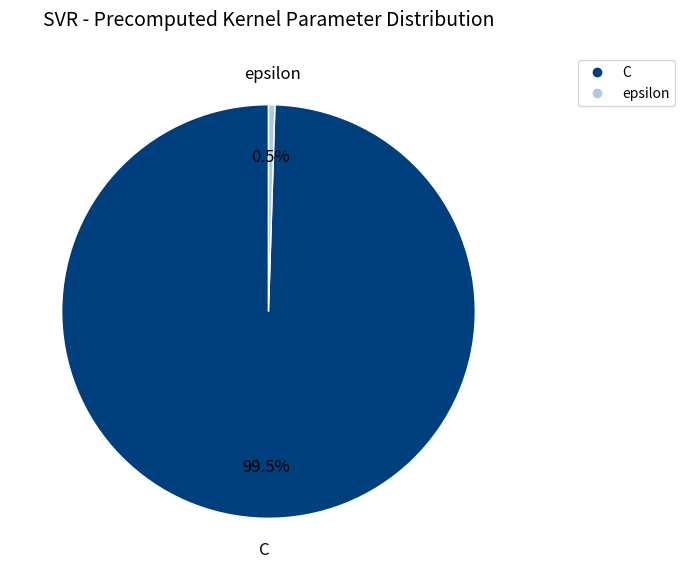

To the nearest percent, what is the combined percentage of C and epsilon?

100%